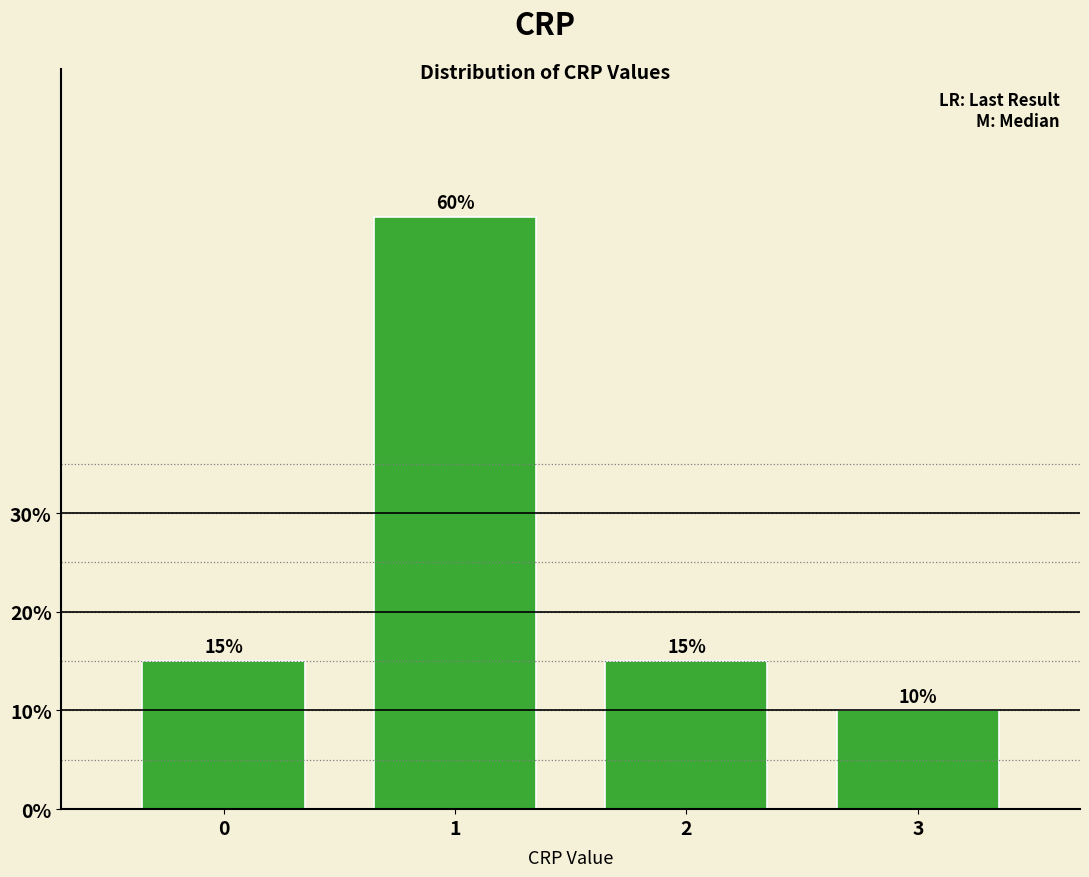

Reading left to right, what are all the values shown in this chart?

0=15	1=60	2=15	3=10